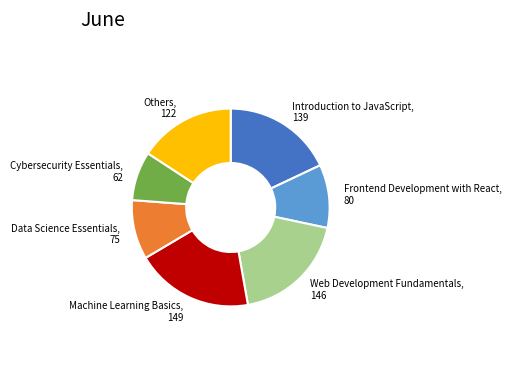

How many segments does this pie chart have?

7